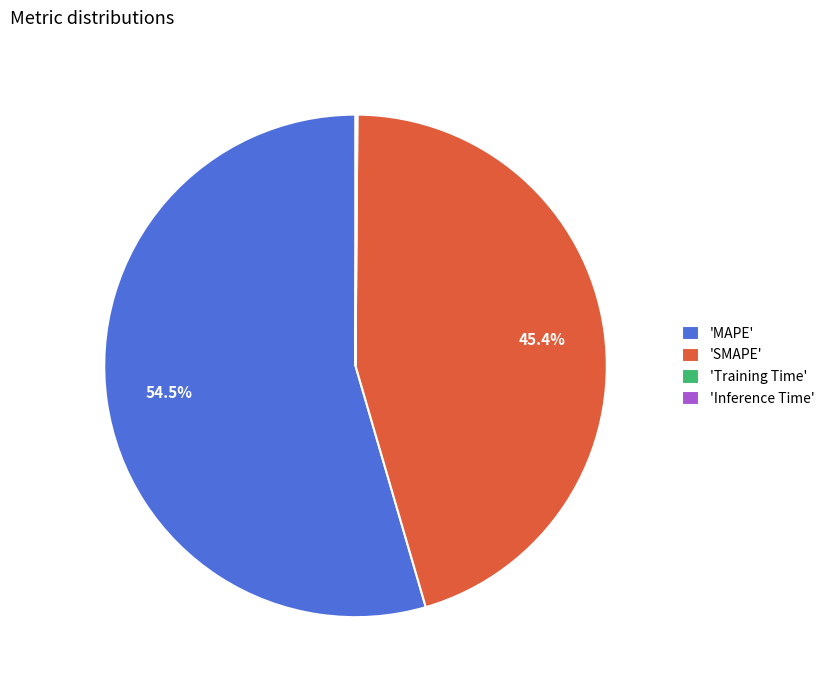

What portion of the pie excludes 'SMAPE'?

54.6%